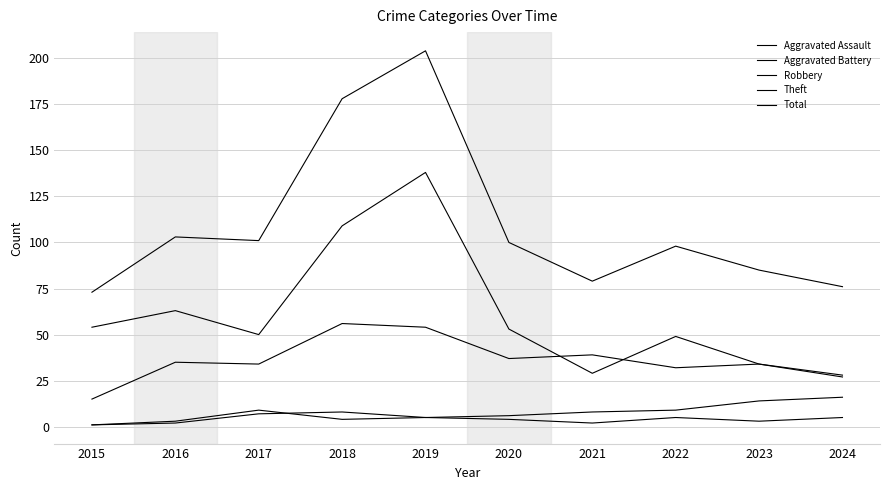

How many lines are shown in the chart?

5